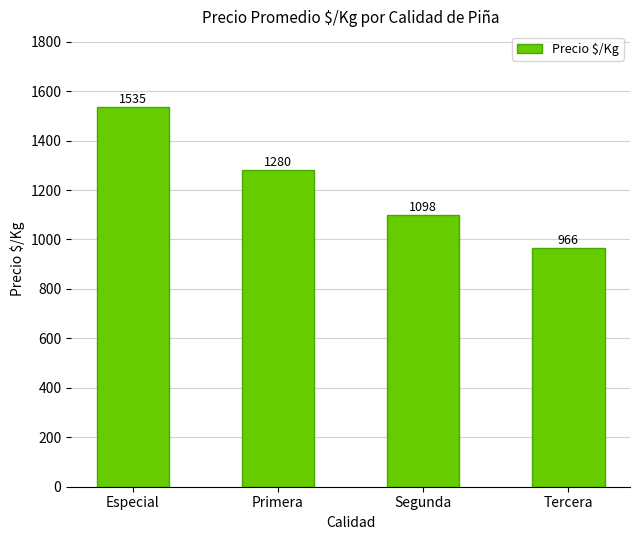

How many values are between 1098 and 1535?

3